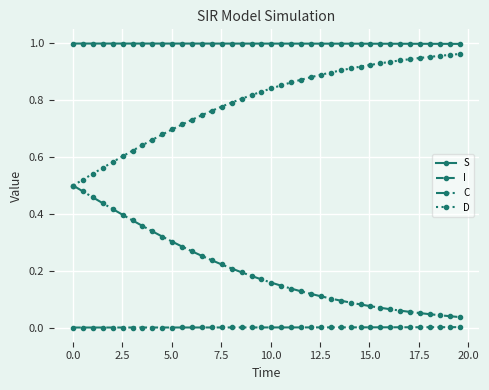

Rank the series by their maximum value, from lowest to highest.

I, C, D, S